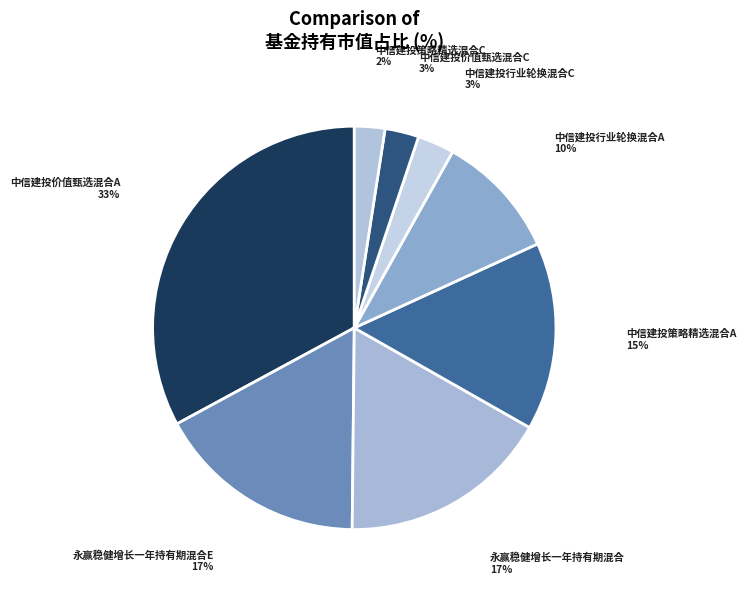

Which slice is the largest?

中信建投价值甄选混合A